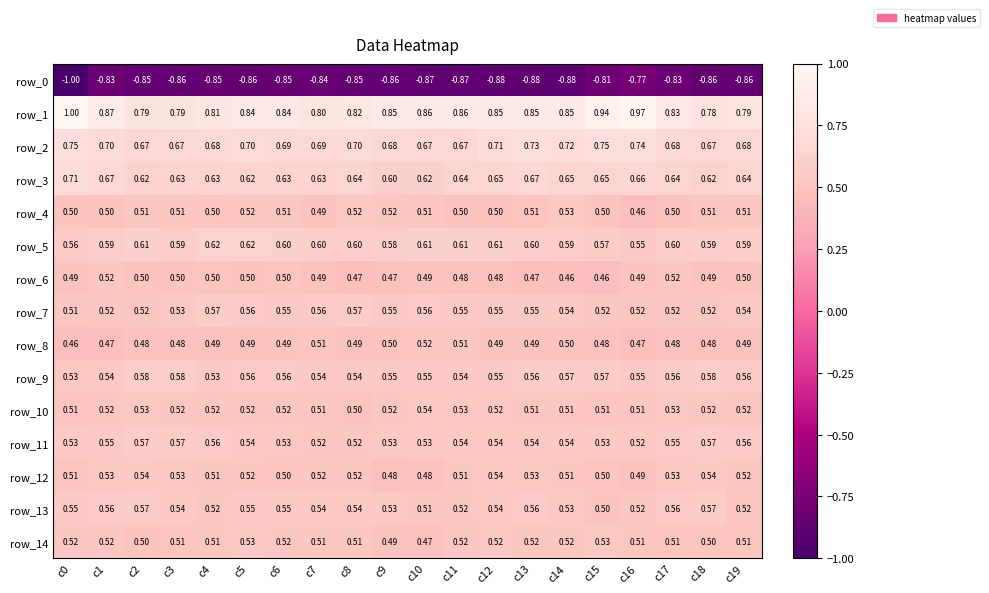

List the series in order of their peak value, lowest first.

row_0, row_8, row_6, row_4, row_14, row_10, row_12, row_7, row_11, row_13, row_9, row_5, row_3, row_2, row_1